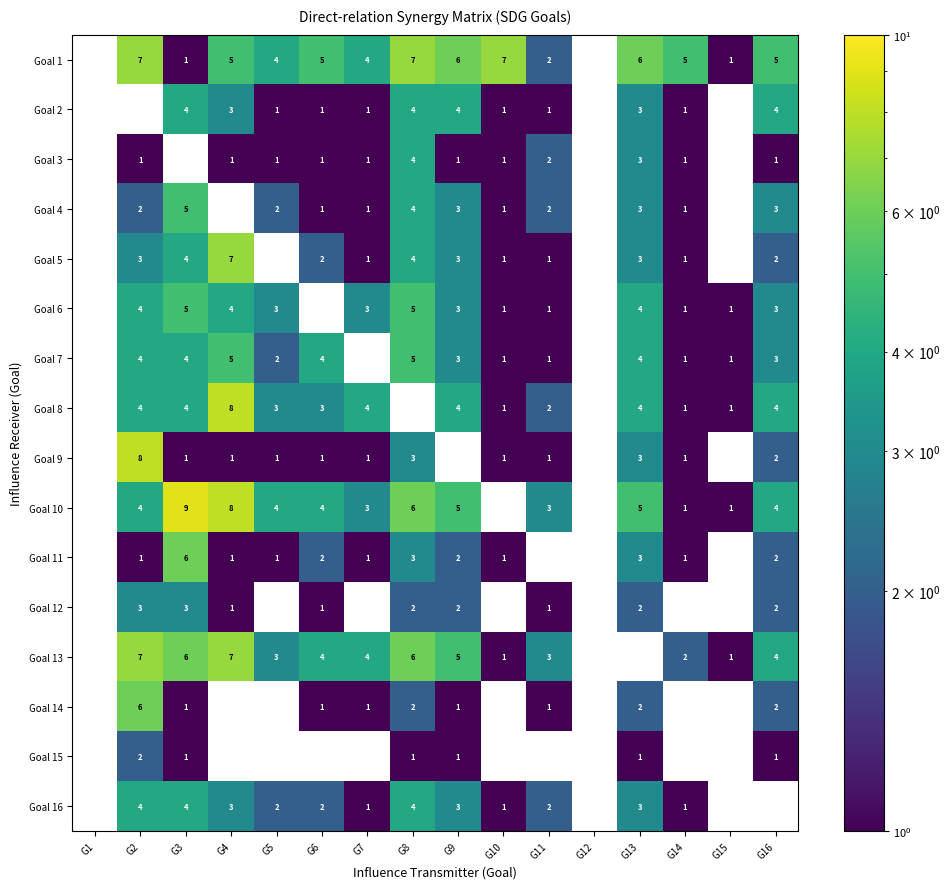

The value of Goal 6 at G9 is 1. True or false?

False